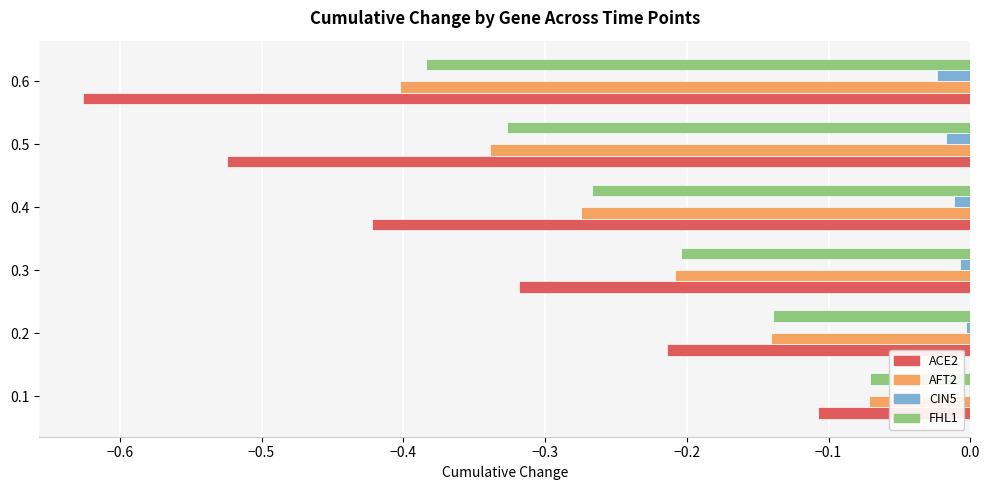

Is the value of CIN5 at 0.5 greater than the value of ACE2 at 0.5?

Yes